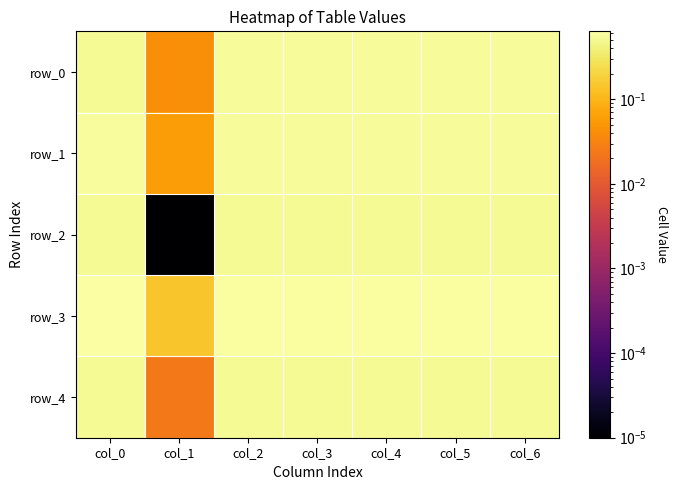

Rank the series at col_3 from highest to lowest value.

row_3, row_1, row_0, row_4, row_2